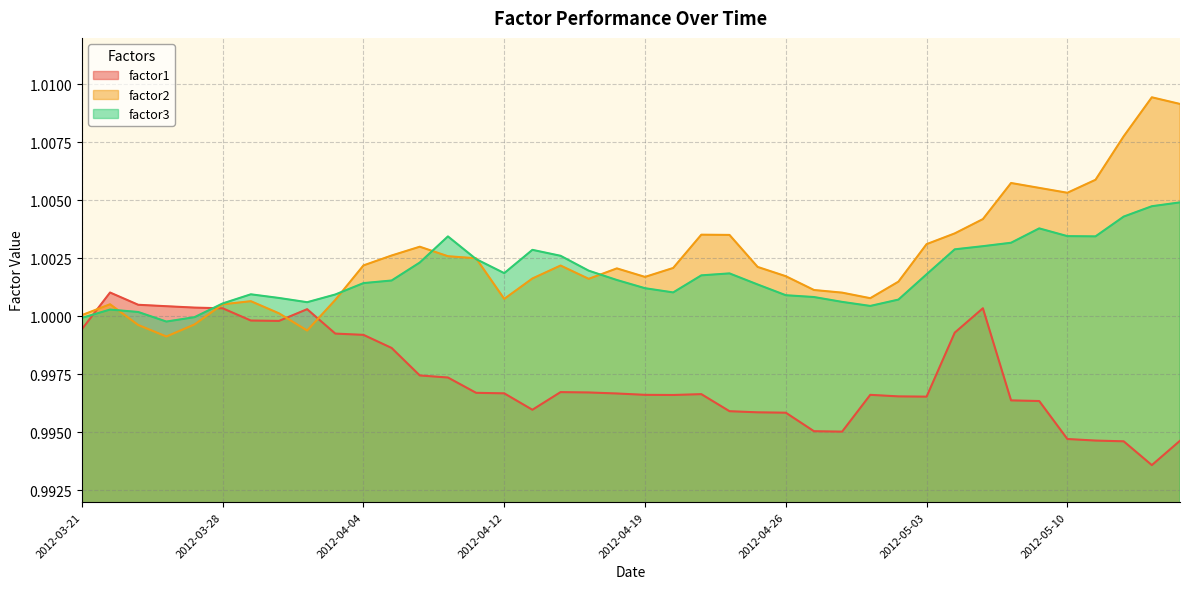

Is the value of factor1 at 2012-04-04 greater than the value of factor2 at 2012-05-03?

No